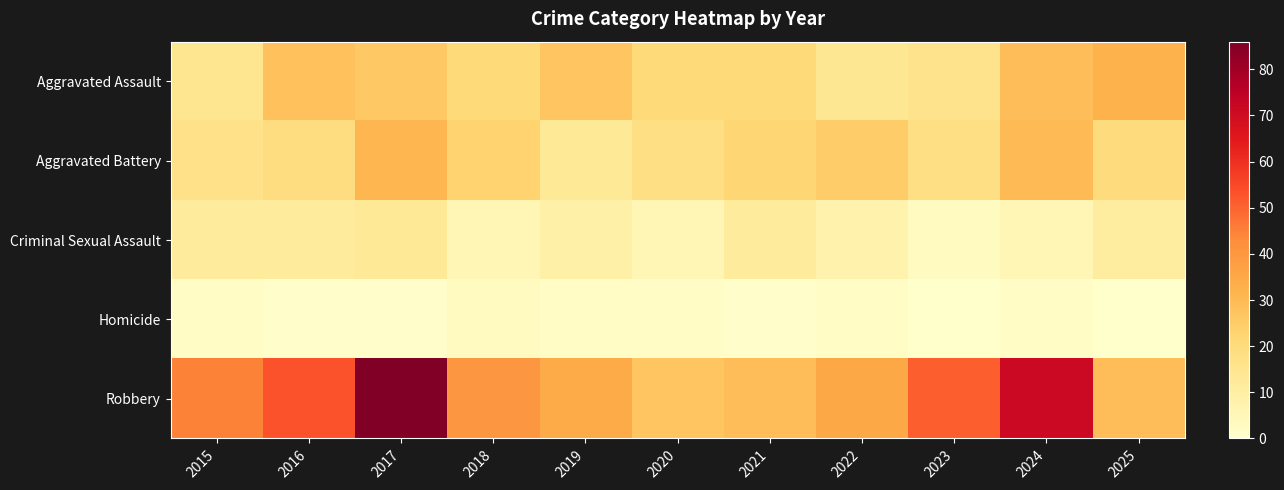

Between 2025 and 2017, which is larger?

2025